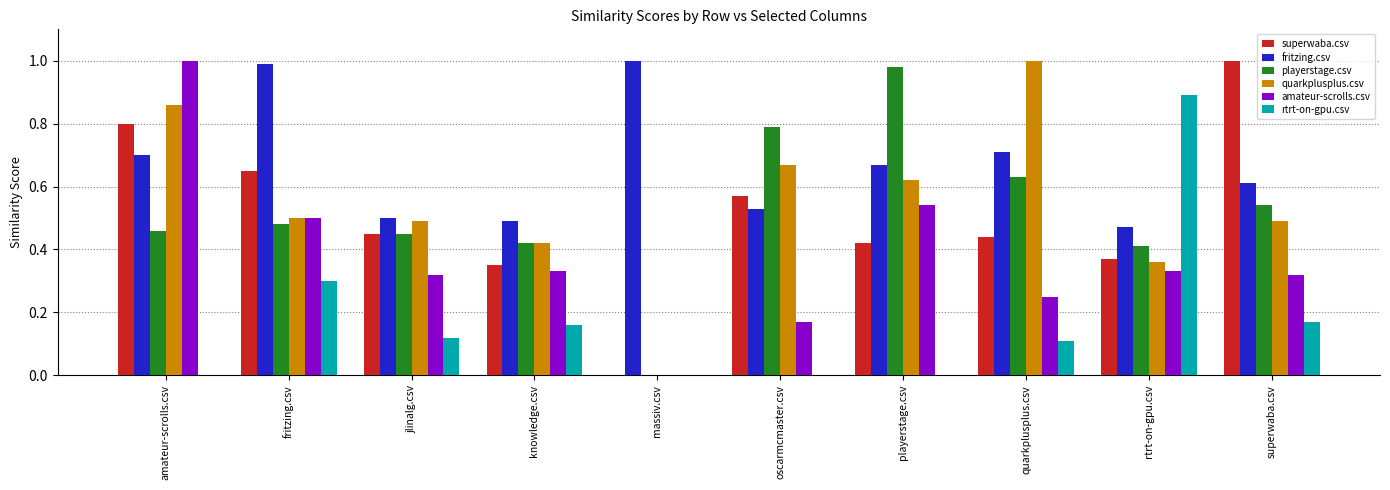

What is the sum of all fritzing.csv values?

6.7